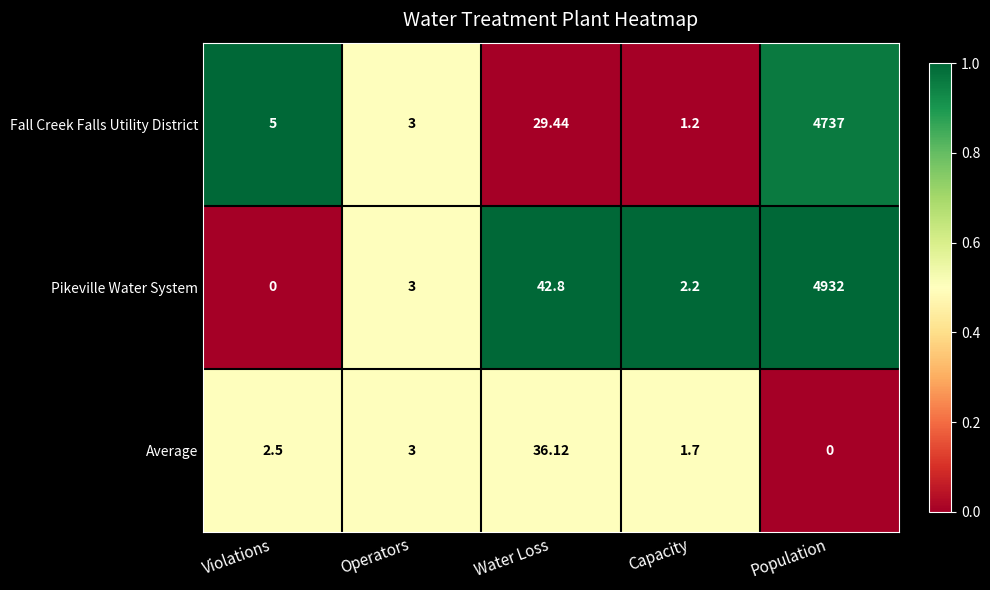

Rank the categories by Fall Creek Falls Utility District value from lowest to highest.

Capacity, Operators, Violations, Water Loss, Population